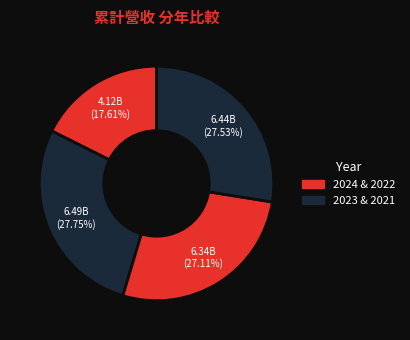

Which slice is the smallest?

2024